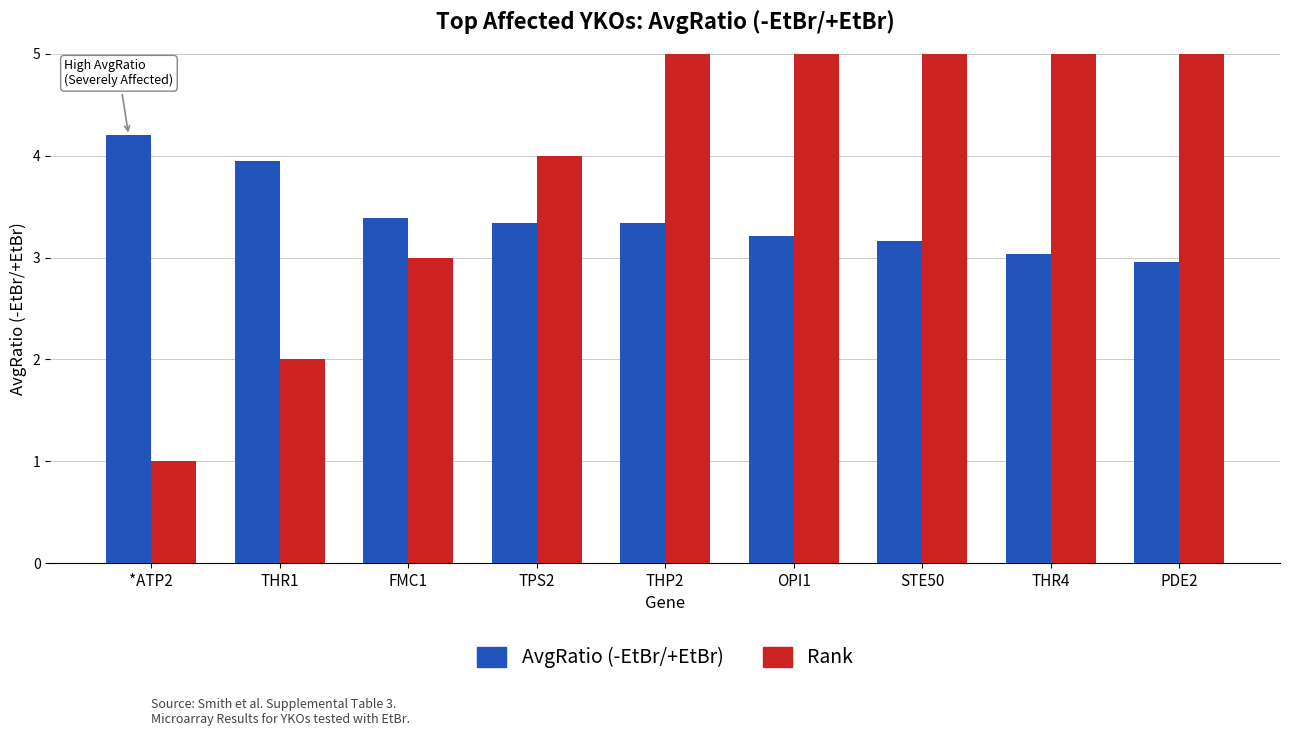

How many data points in Rank are less than 5?

4